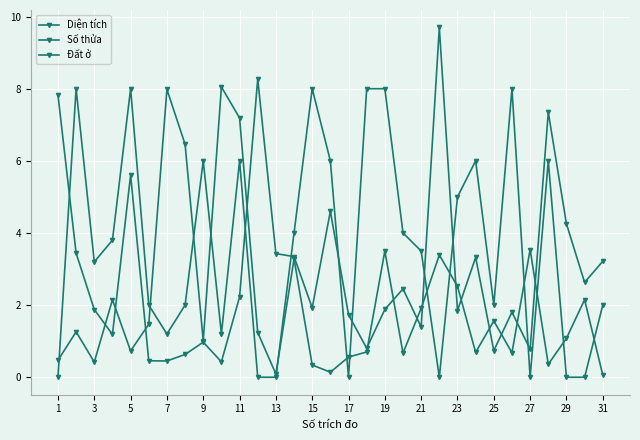

Does the chart have visible grid lines?

Yes